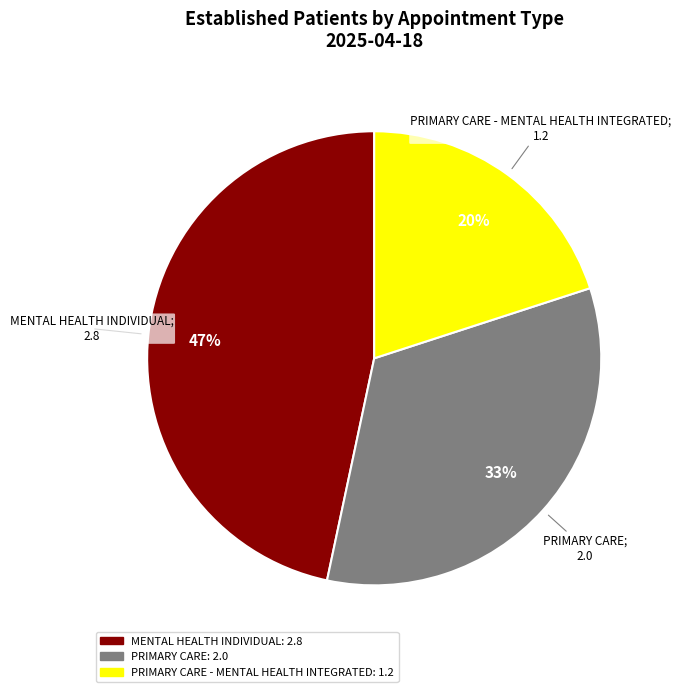

To the nearest percent, what is the average slice percentage?

33%